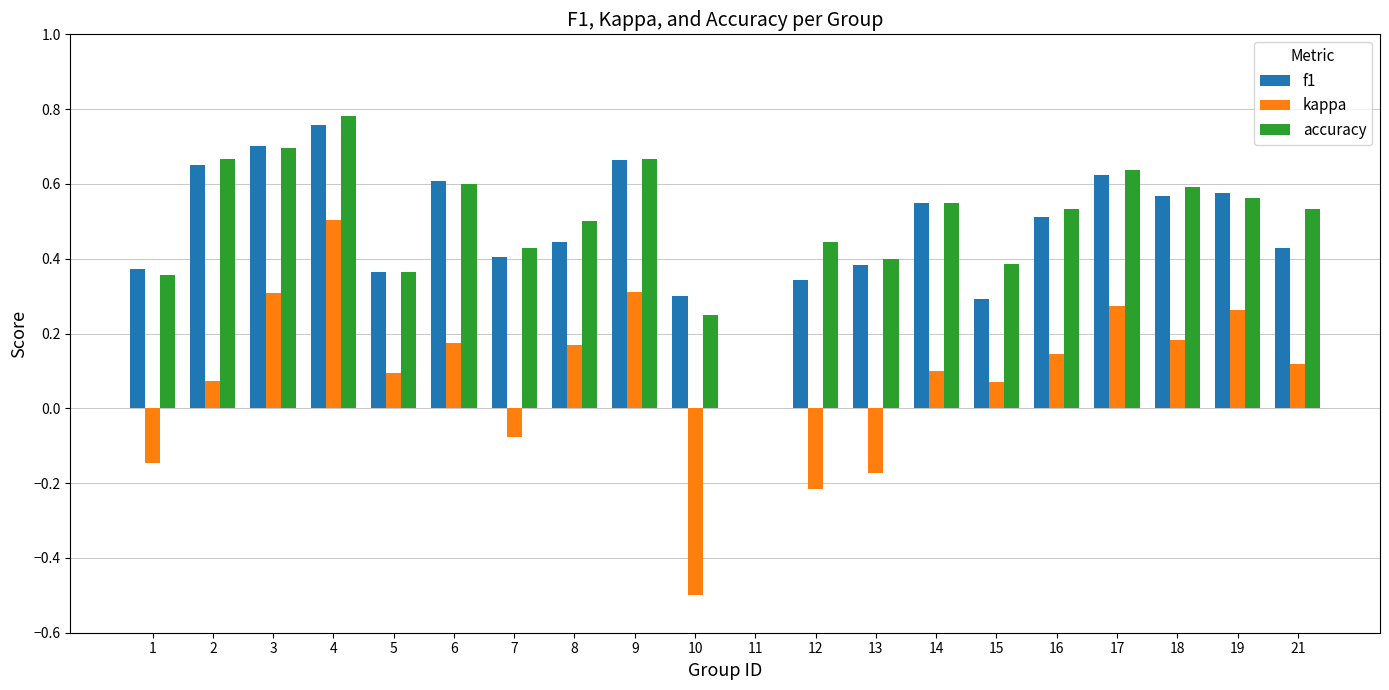

The f1 series shows 0.3 at 12. True or false?

True